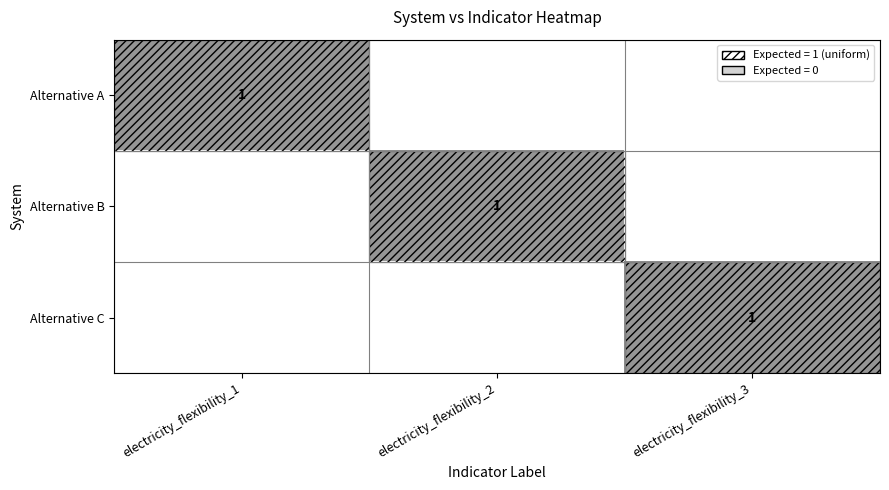

True or false: Alternative C has a value of 2 at electricity_flexibility_3.

False